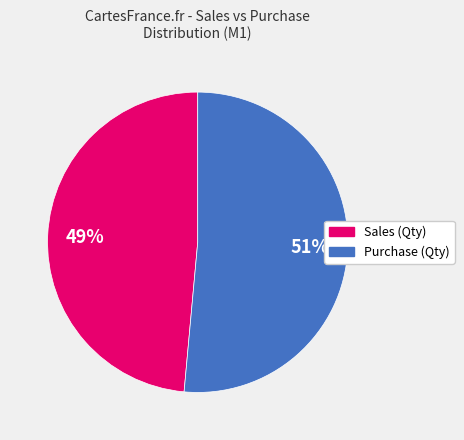

To the nearest percent, what is the average slice percentage?

50%